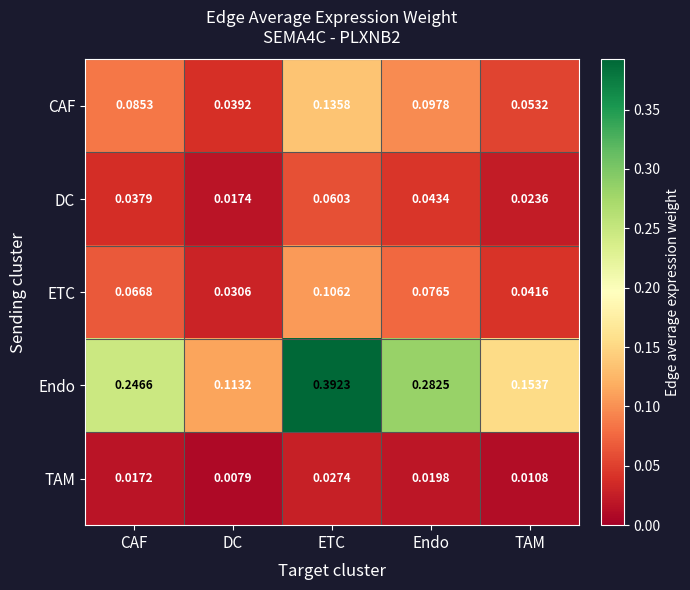

Which series has the largest total across all categories?

Endo